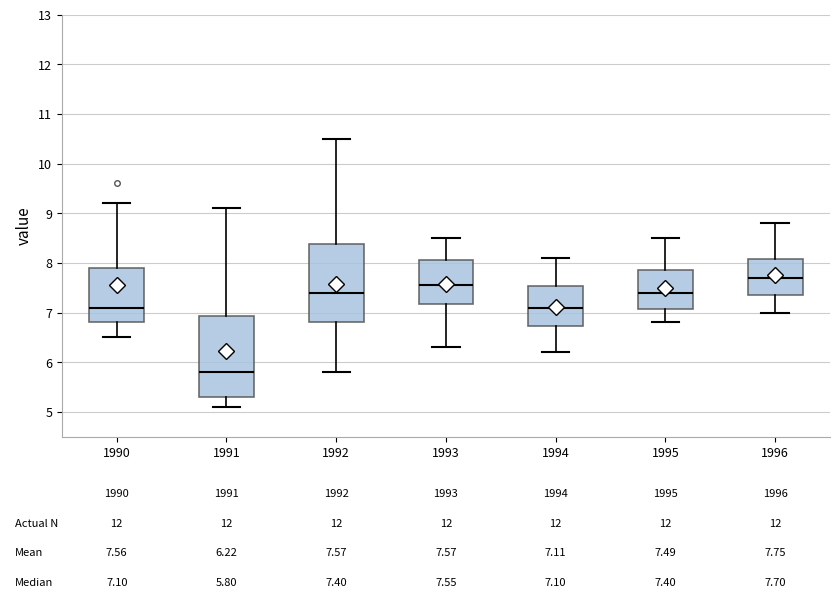

Which box's median line is the highest?

1996